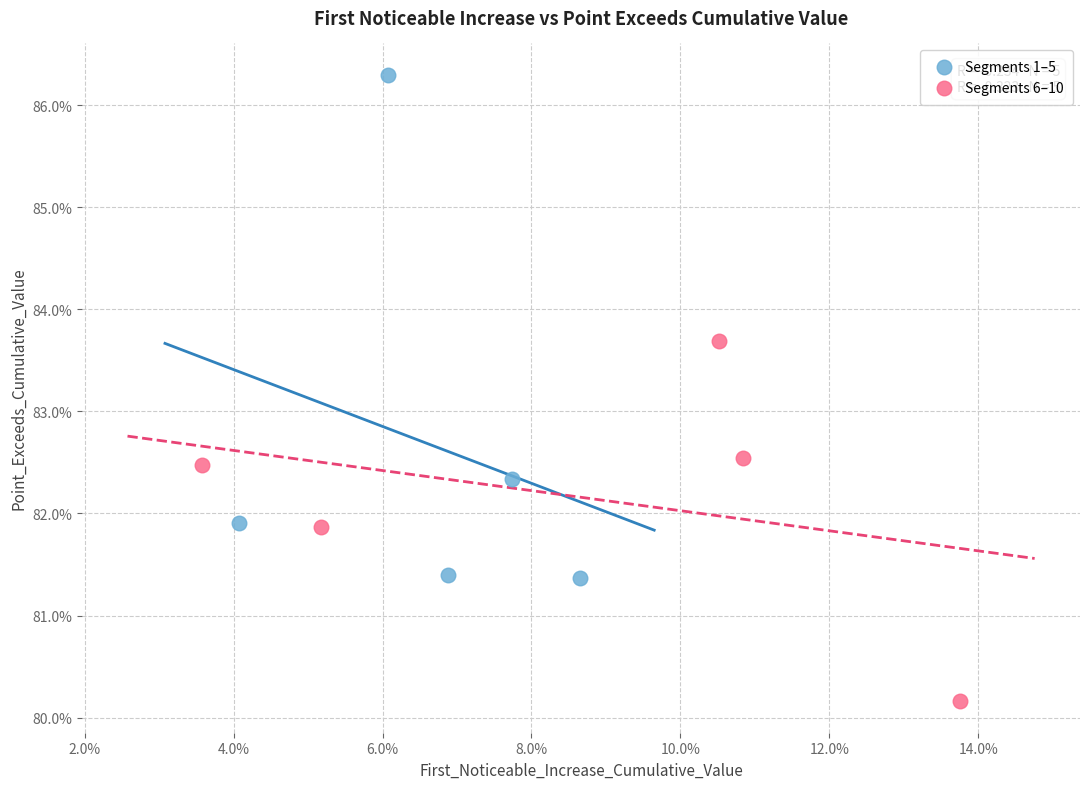

What are all the series names shown in the legend?

Segments 1–5, Segments 6–10